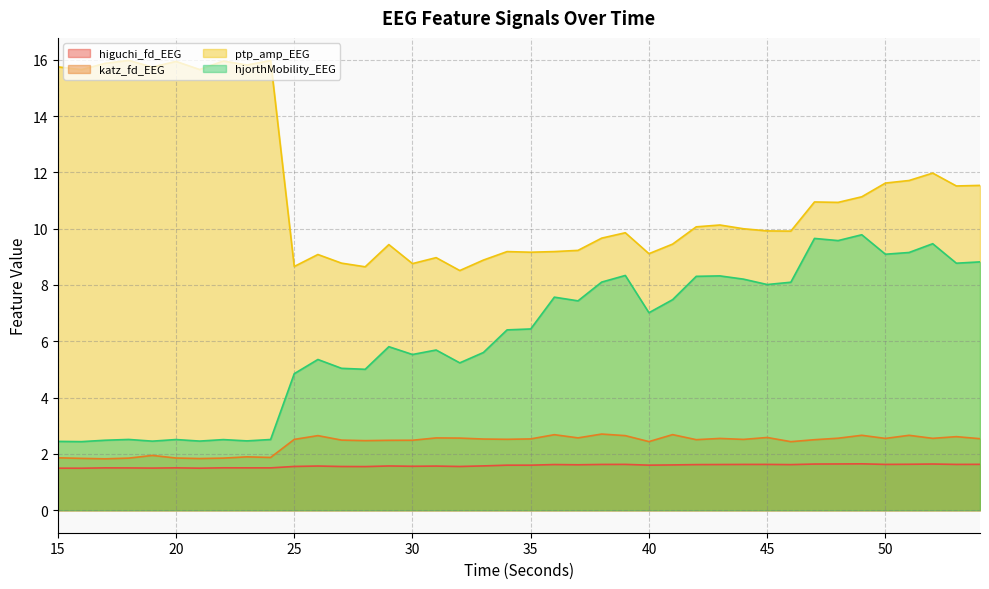

What is the smallest value displayed?

1.5